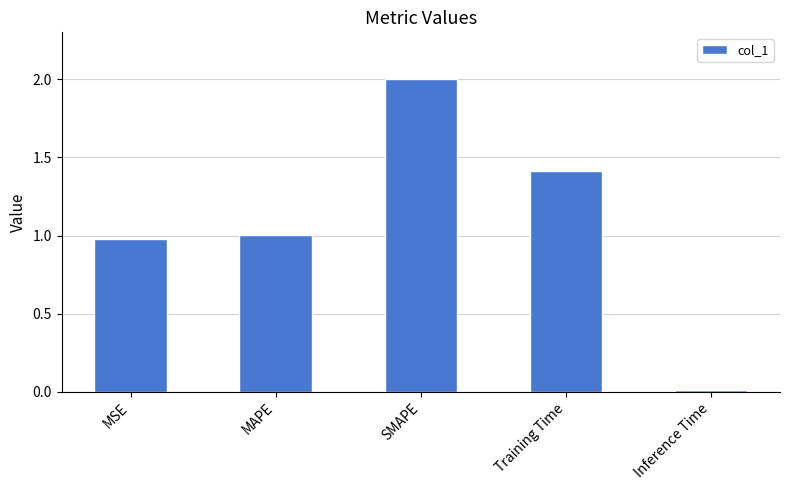

What is the label of the 5th bar from the right?

MSE